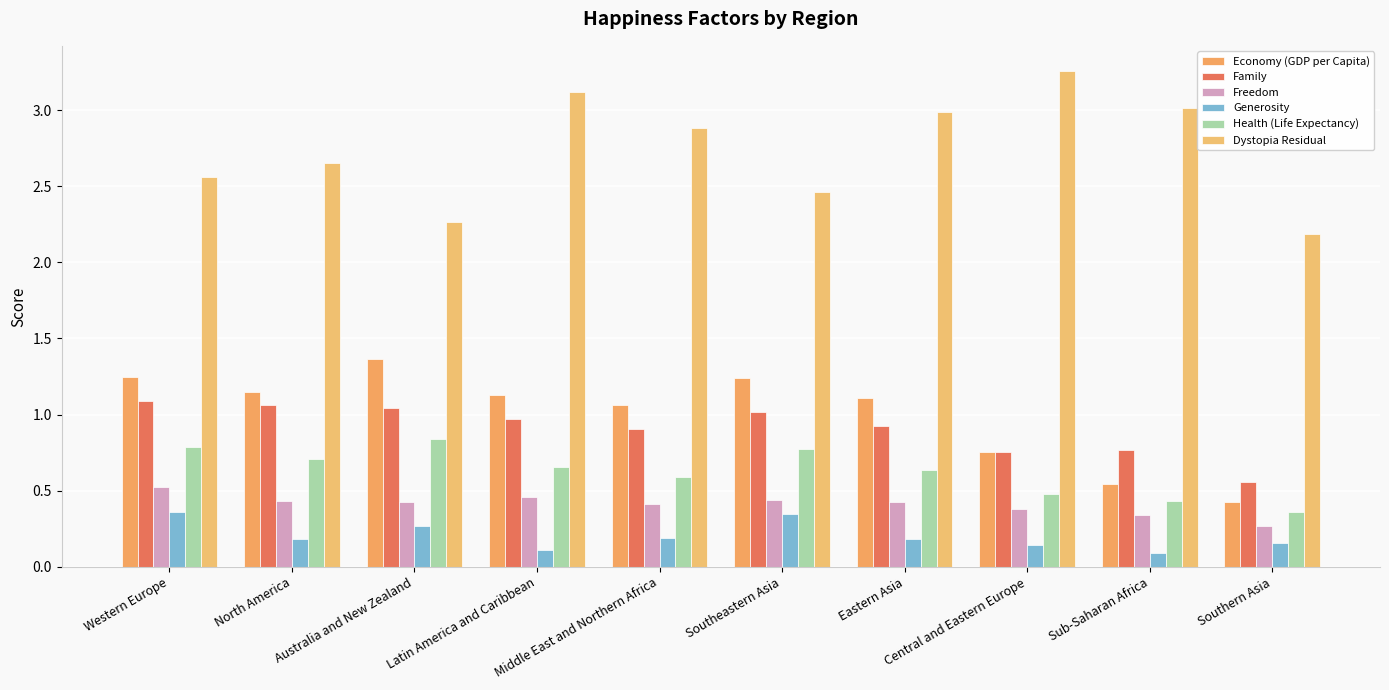

How many distinct data groups are displayed?

6